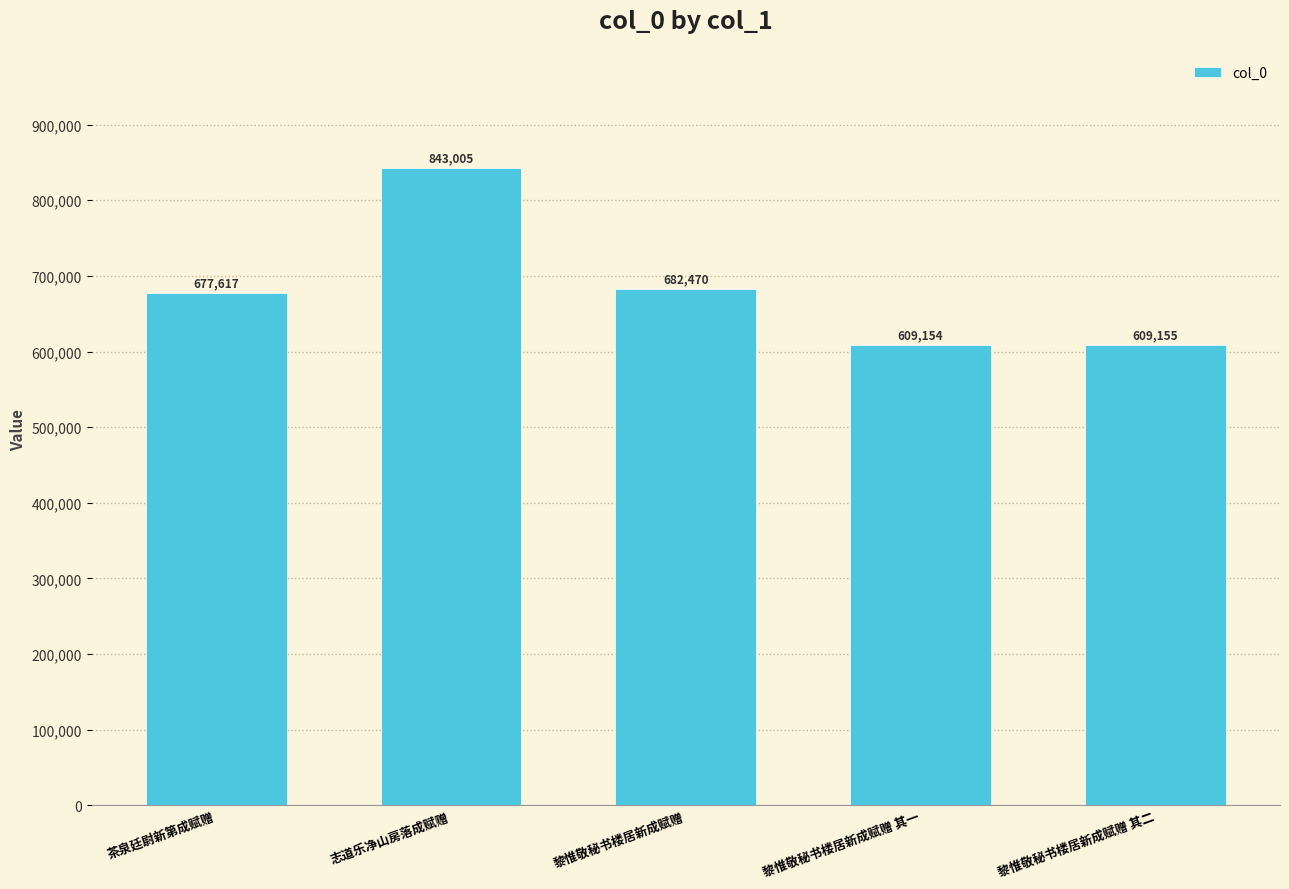

Which has a higher value, 黎惟敬秘书楼居新成赋赠 其一 or 黎惟敬秘书楼居新成赋赠 其二?

黎惟敬秘书楼居新成赋赠 其二